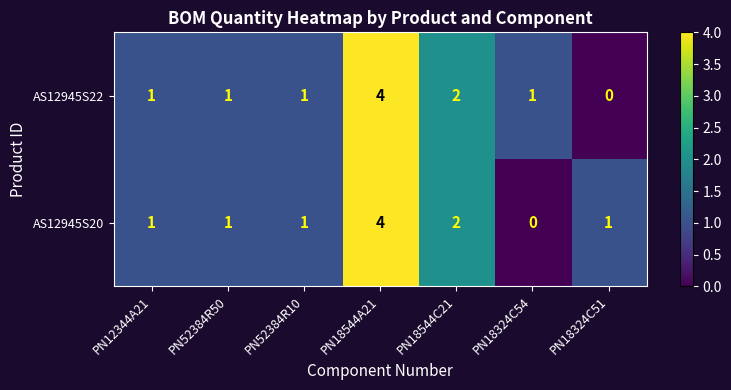

What is the total value across all series at PN52384R50?

2